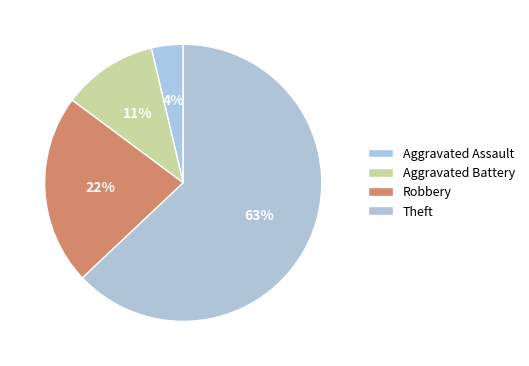

Count the number of slices in the pie.

4